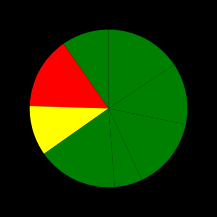

To the nearest percent, what is the difference between the largest and smallest slice percentages?

16%